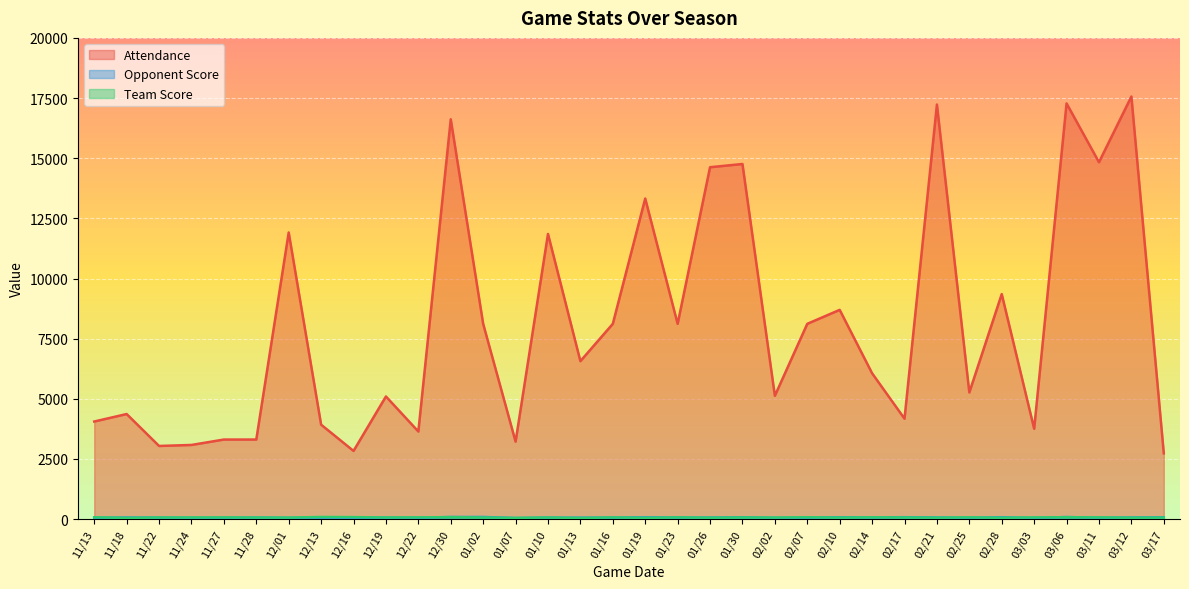

The Attendance series shows 1289 at 11/22. True or false?

False